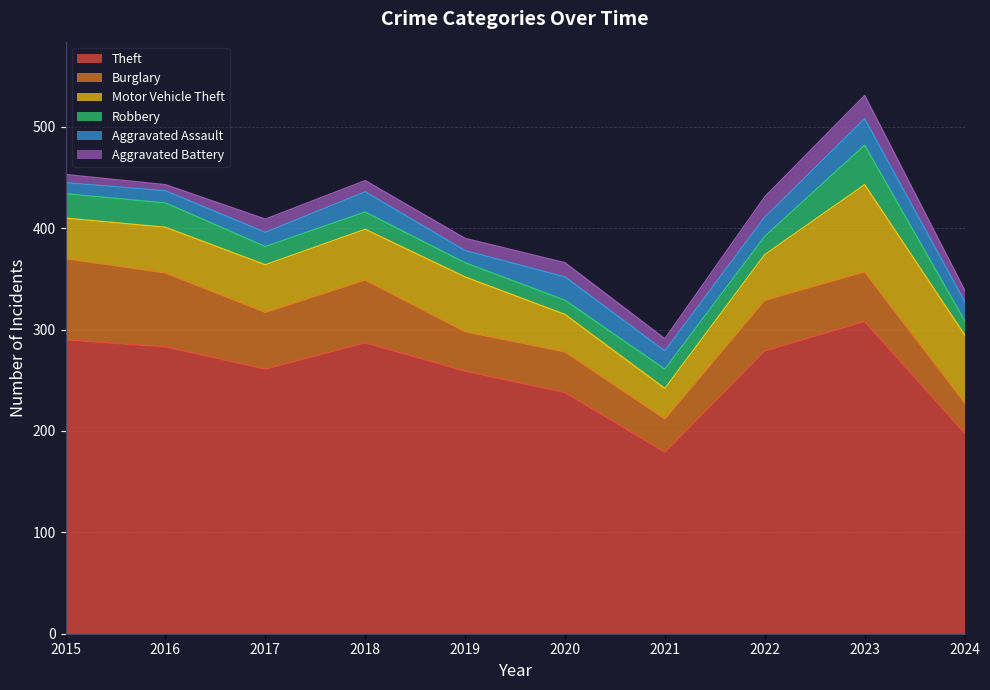

The Robbery series shows 24 at 2015. True or false?

True